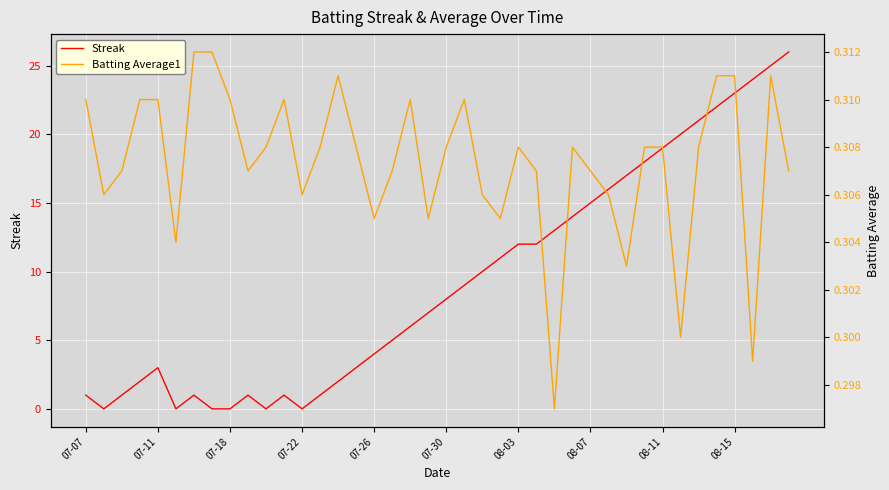

What is the difference between the second highest and minimum values in the Streak series?

25